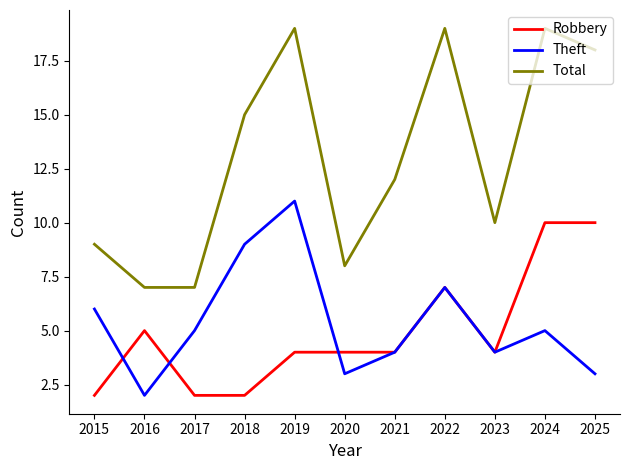

List the series in order of their peak value, lowest first.

Robbery, Theft, Total